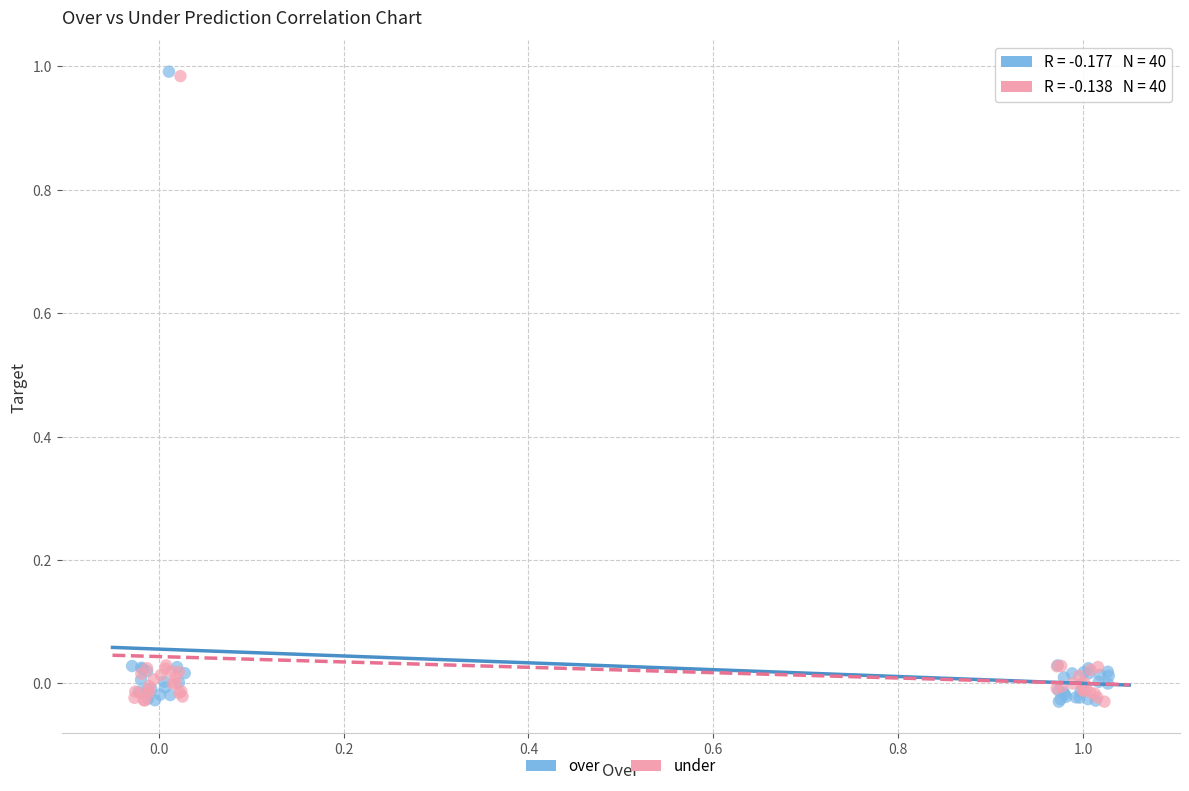

Which series has the widest spread of Y values?

over